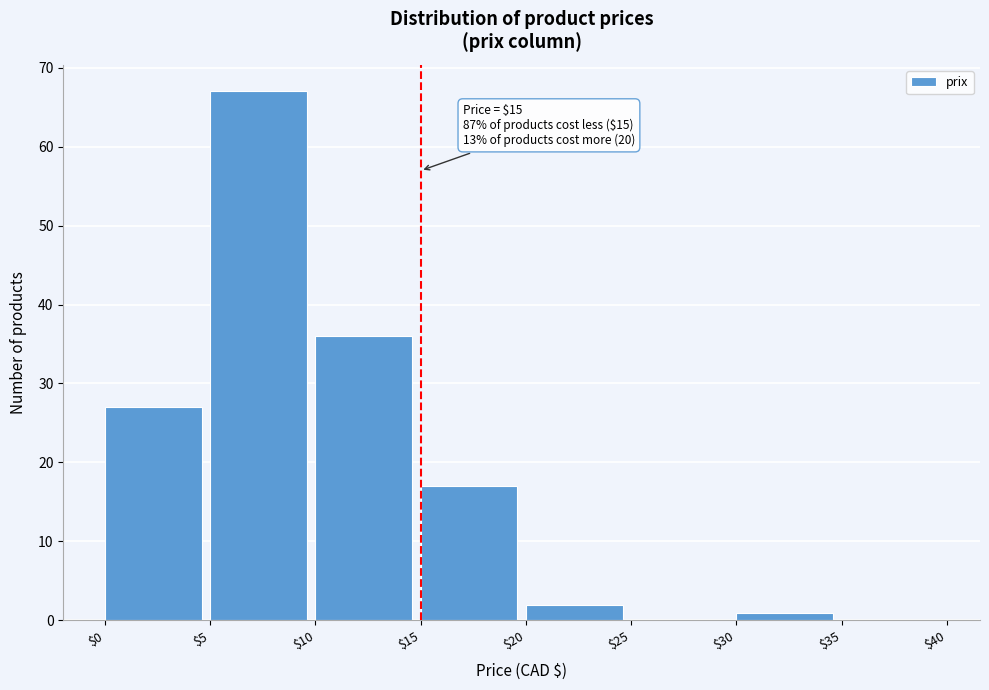

Which range on the x-axis has the tallest bar?

$5 to $10